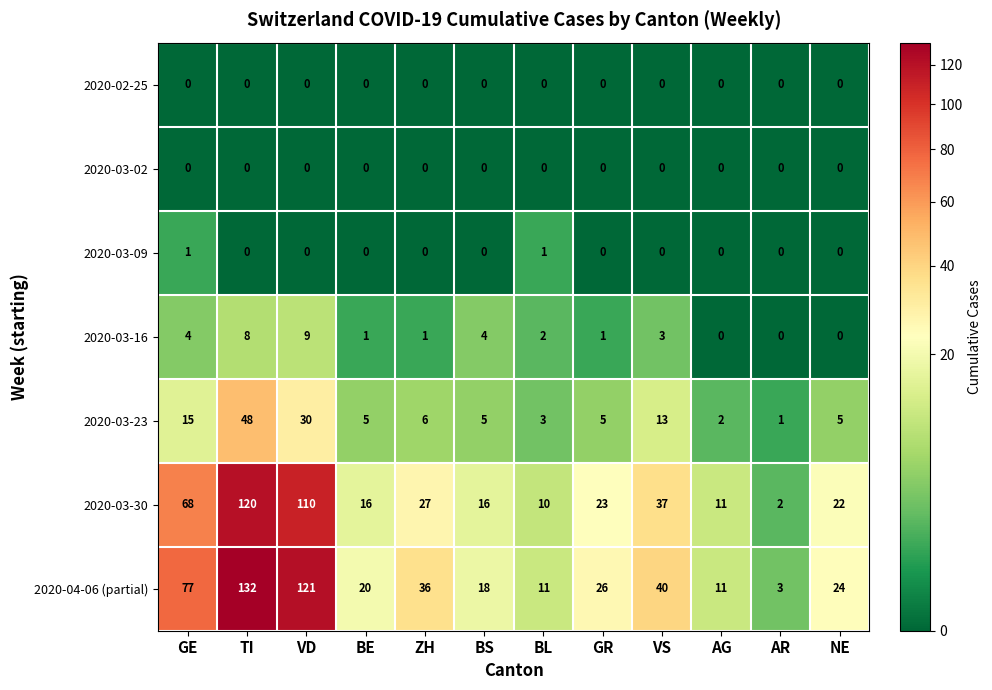

True or false: 2020-03-16 has a value of 3 at AG.

False